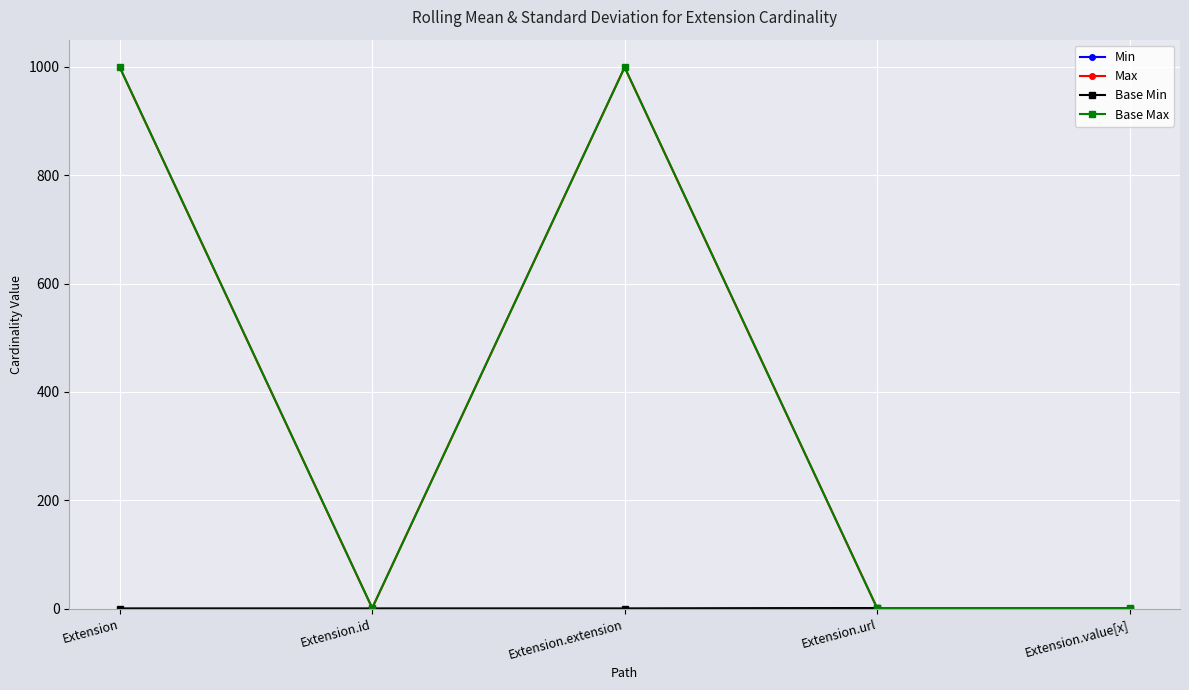

At how many categories does at least one series exceed 154?

2